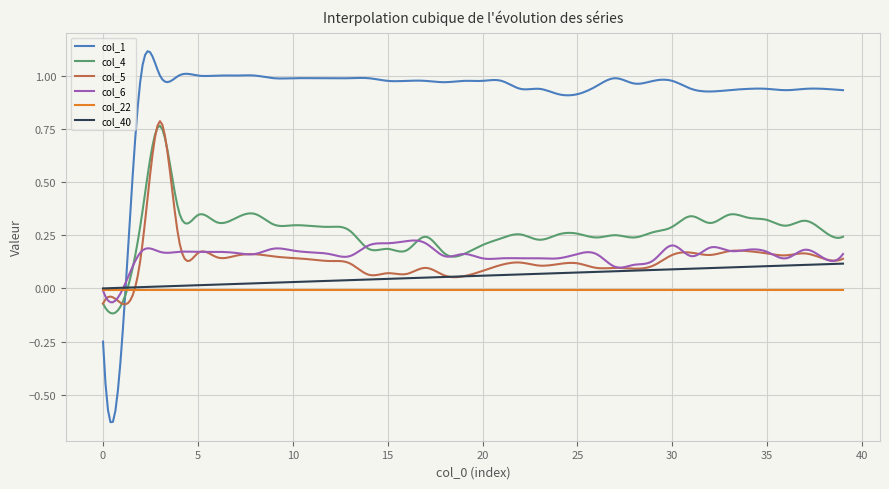

After their last crossing, which series has the higher values: col_22 or col_6?

col_6